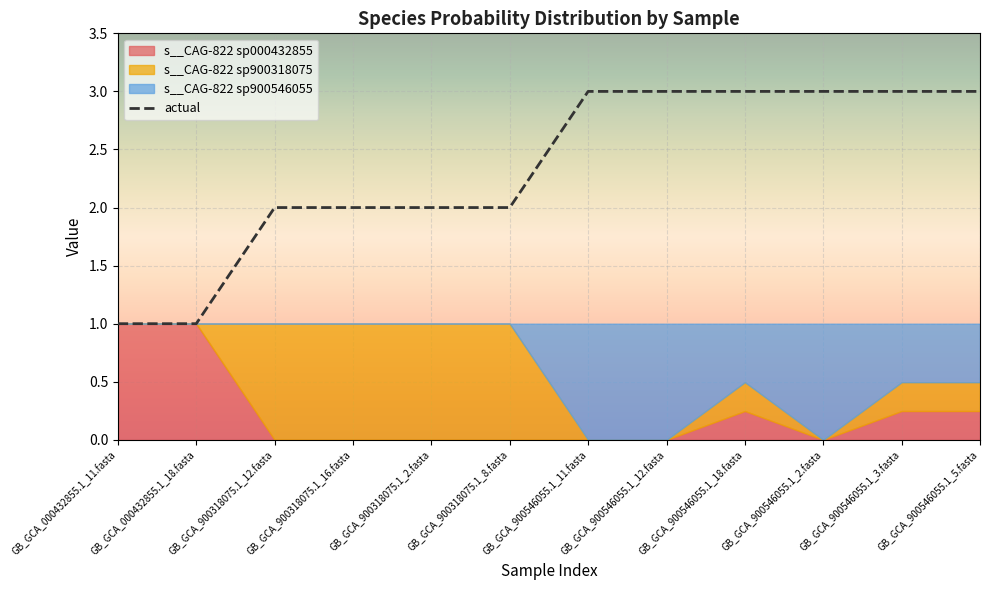

What is the sum of the values at GB_GCA_900546055.1_18.fasta and GB_GCA_900318075.1_2.fasta?

5